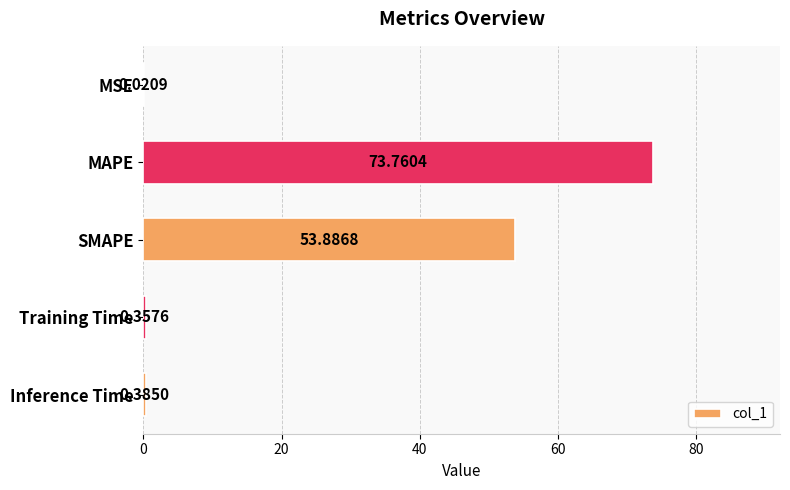

At which category does the chart reach its peak across all series?

MAPE